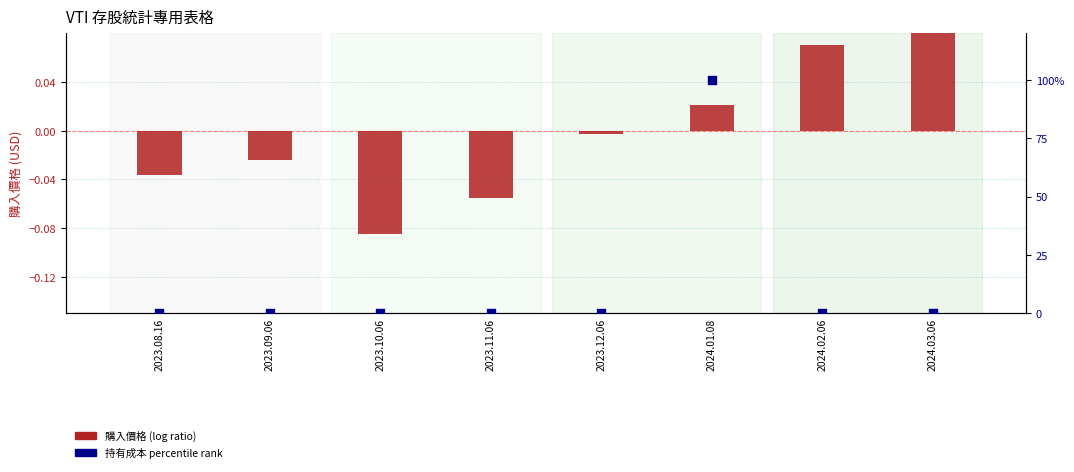

At which category is the sum across all series the highest?

2024.01.08